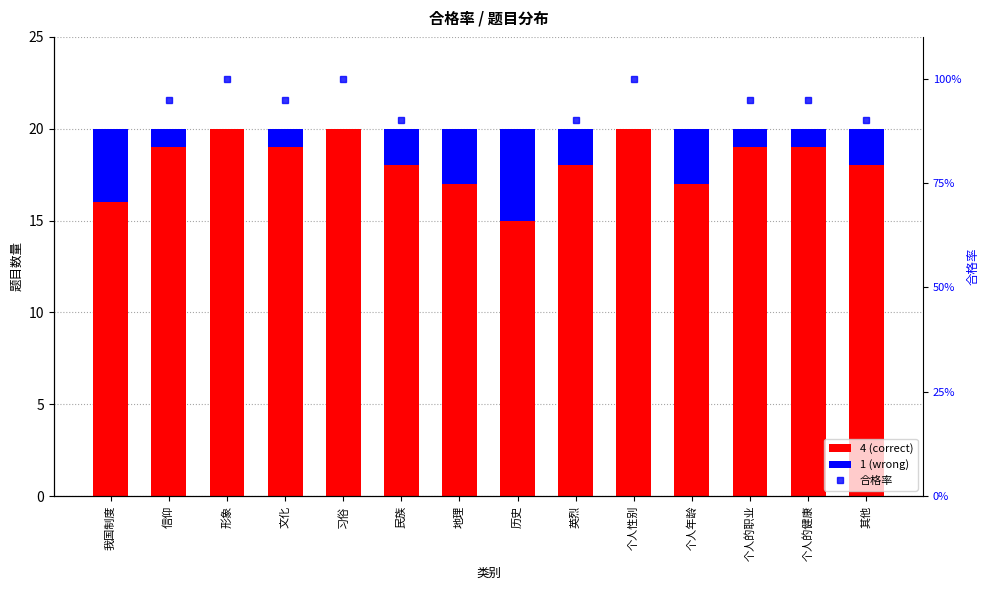

How many 4 (correct) values are between 17 and 19?

9